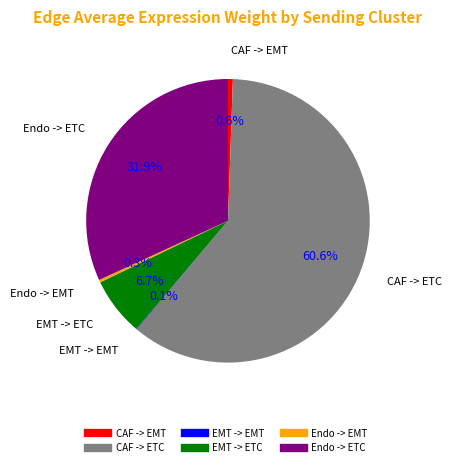

Which category has the biggest portion of the pie?

CAF -> ETC